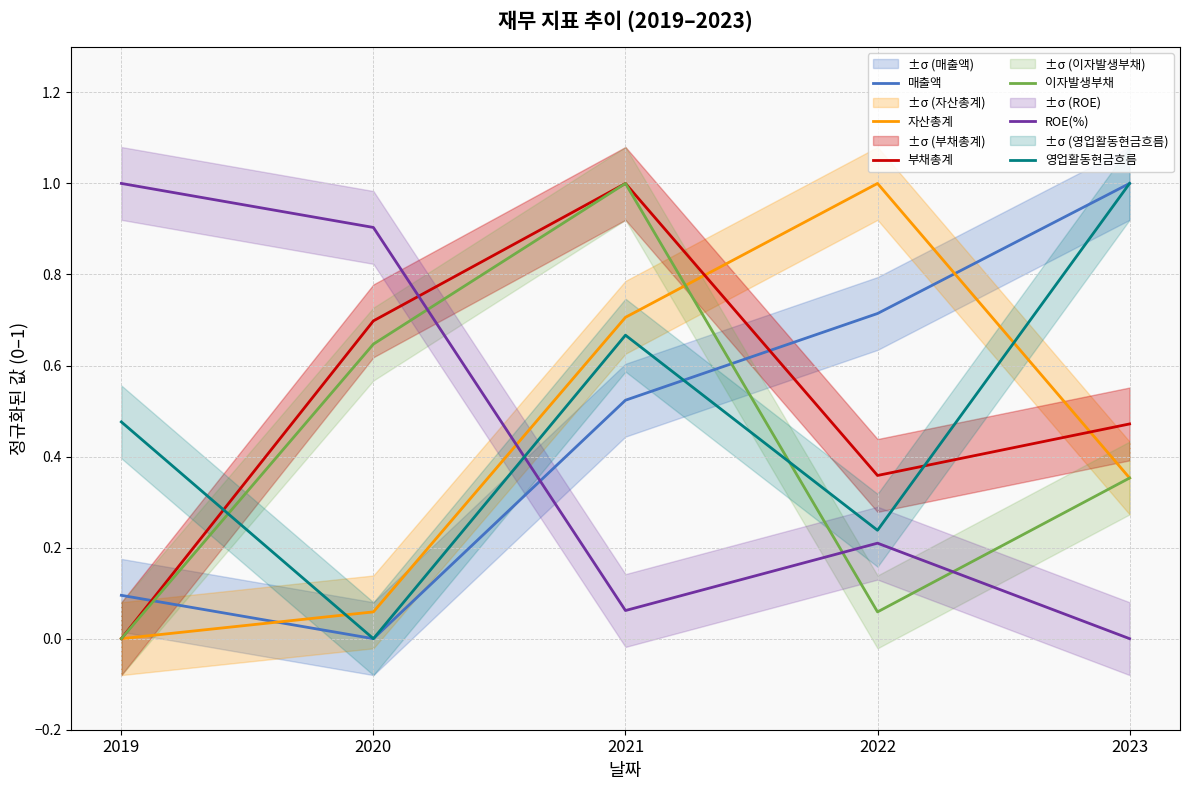

What are all the series names shown in the legend?

매출액, 자산총계, 부채총계, 이자발생부채, ROE(%), 영업활동현금흐름